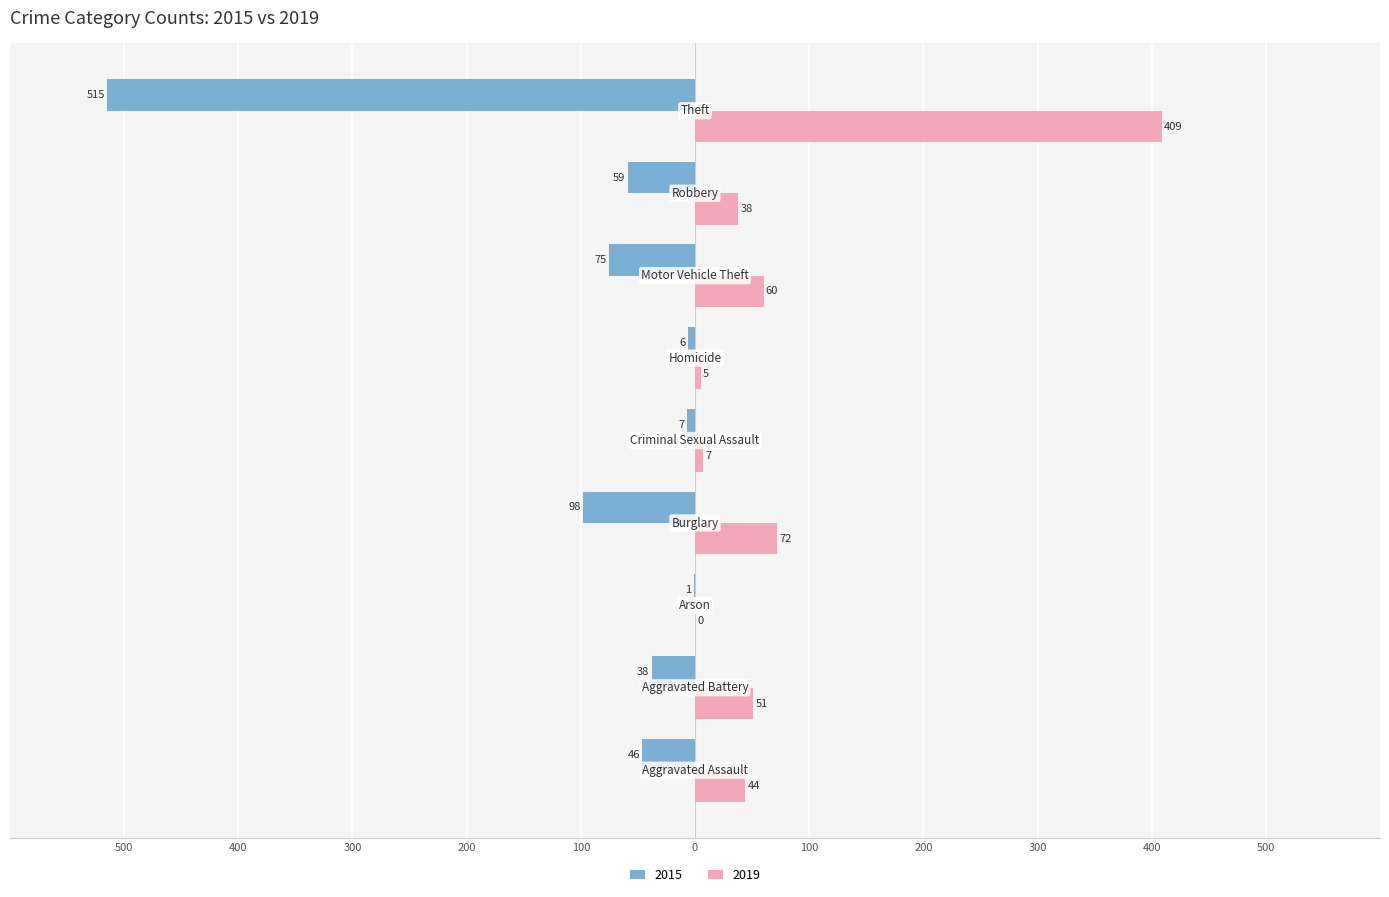

Where is 2019 nearest to the value 204?

Burglary